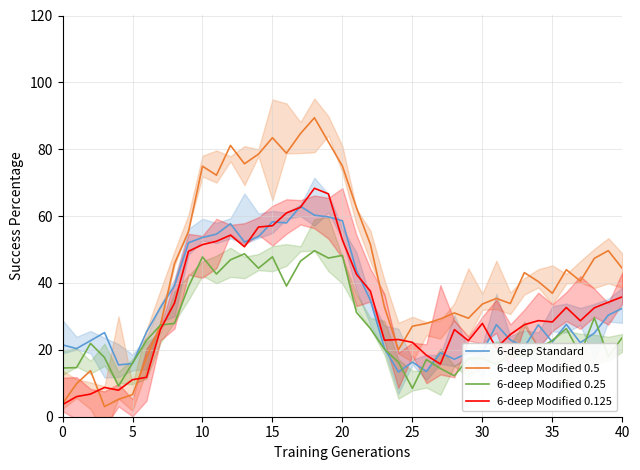

True or false: 6-deep Modified 0.125 and 6-deep Modified 0.25 cross at least once.

True